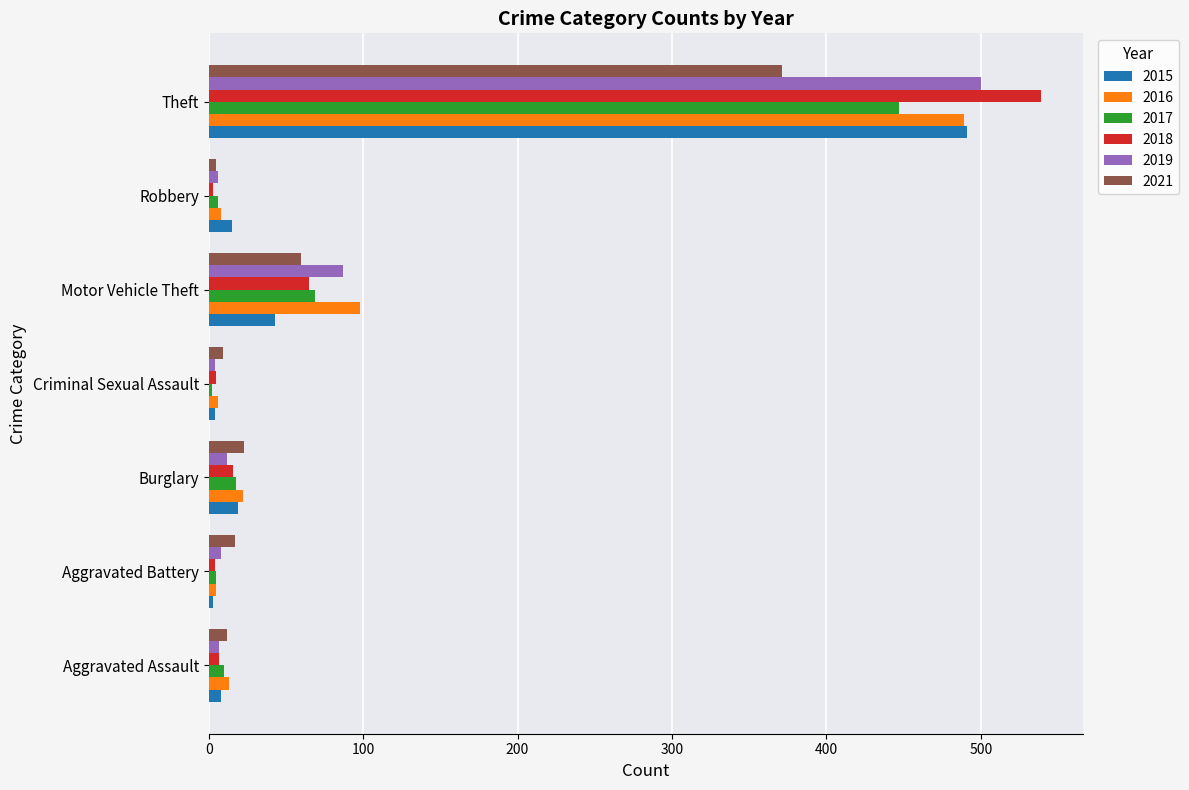

The 2015 series shows 19 at Motor Vehicle Theft. True or false?

False